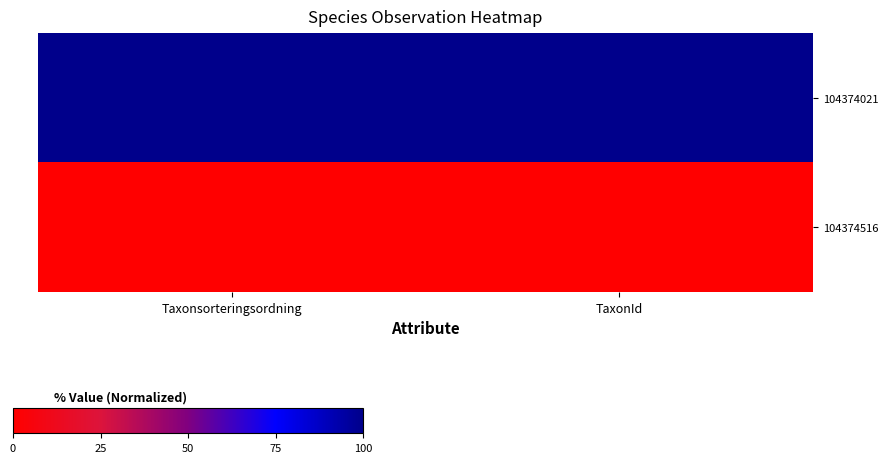

Reading left to right, transcribe all the data shown in this chart.

104374021: Taxonsorteringsordning=100	TaxonId=100
104374516: Taxonsorteringsordning=0	TaxonId=0